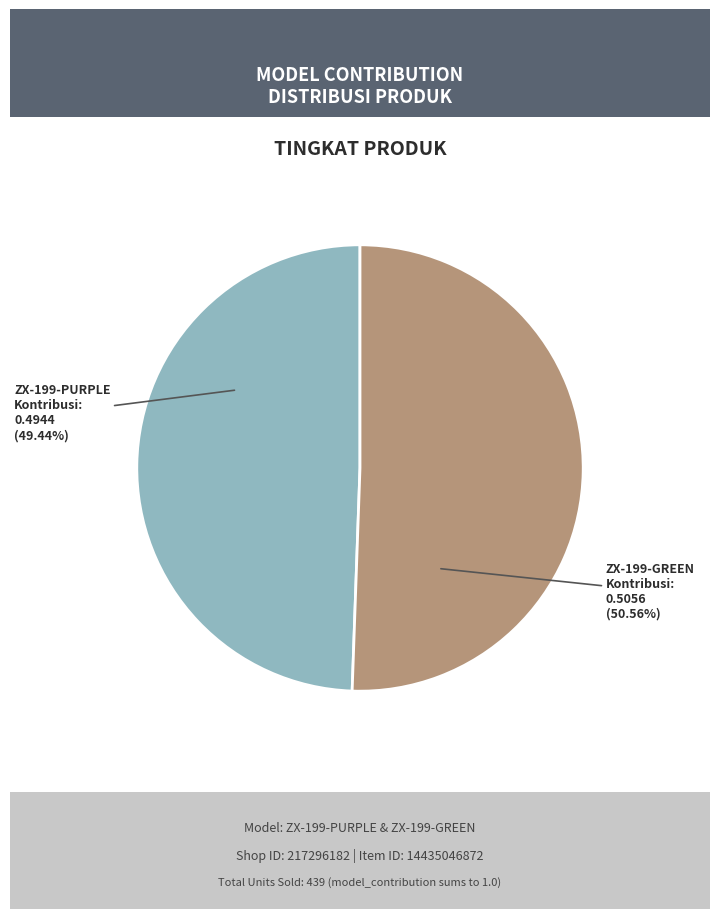

Count the number of slices in the pie.

2